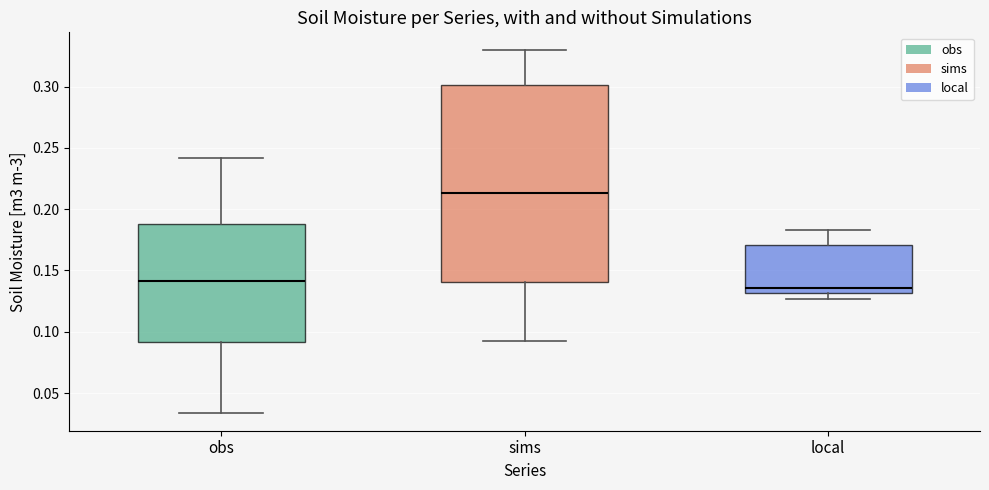

Where is the upper edge of the box for local on the y-axis? The values are not printed on the chart, so give them approximately, as read against the axis.

0.170